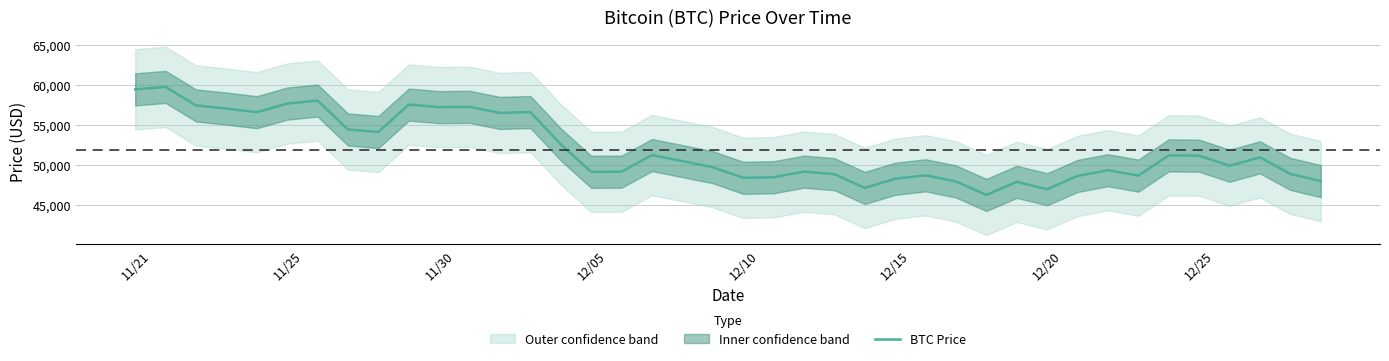

What is the sum of the values at 29 and 27?

95893